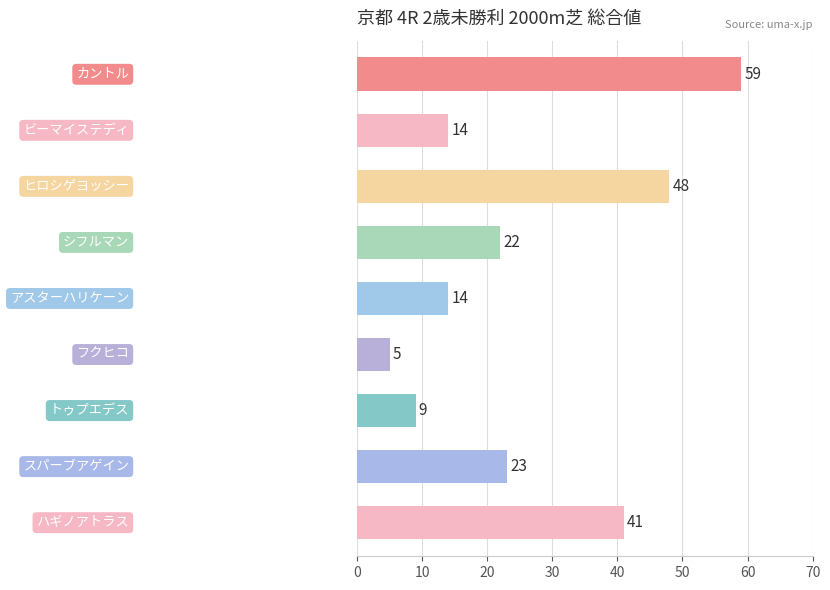

What is the value of the 9th bar from the top?

41